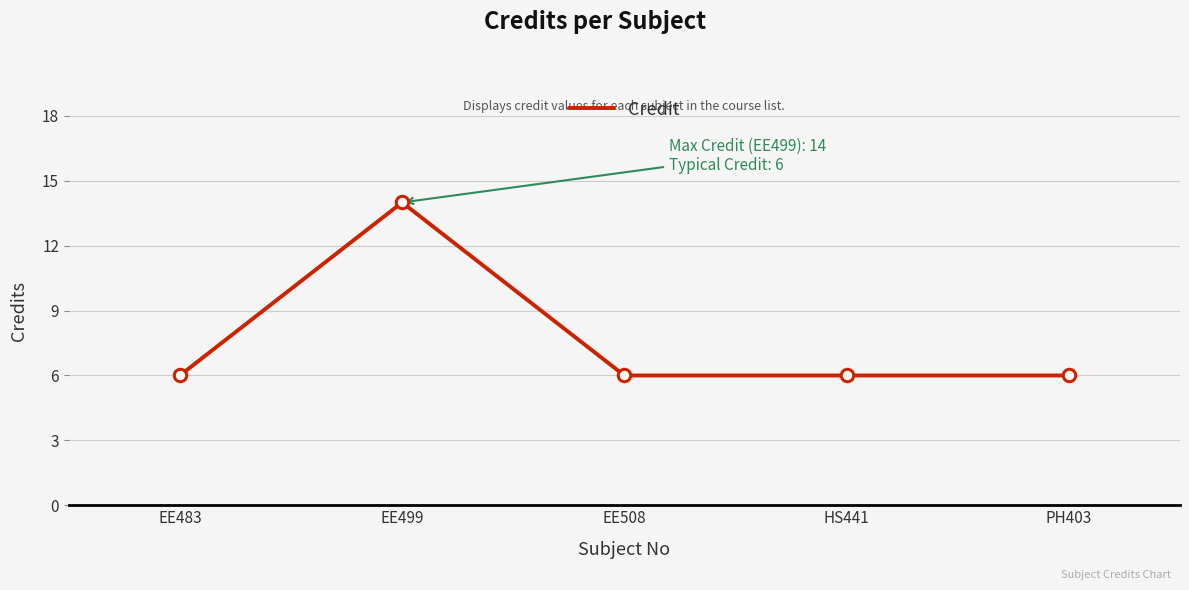

Approximately how many times larger is the value at HS441 compared to EE483?

1.0